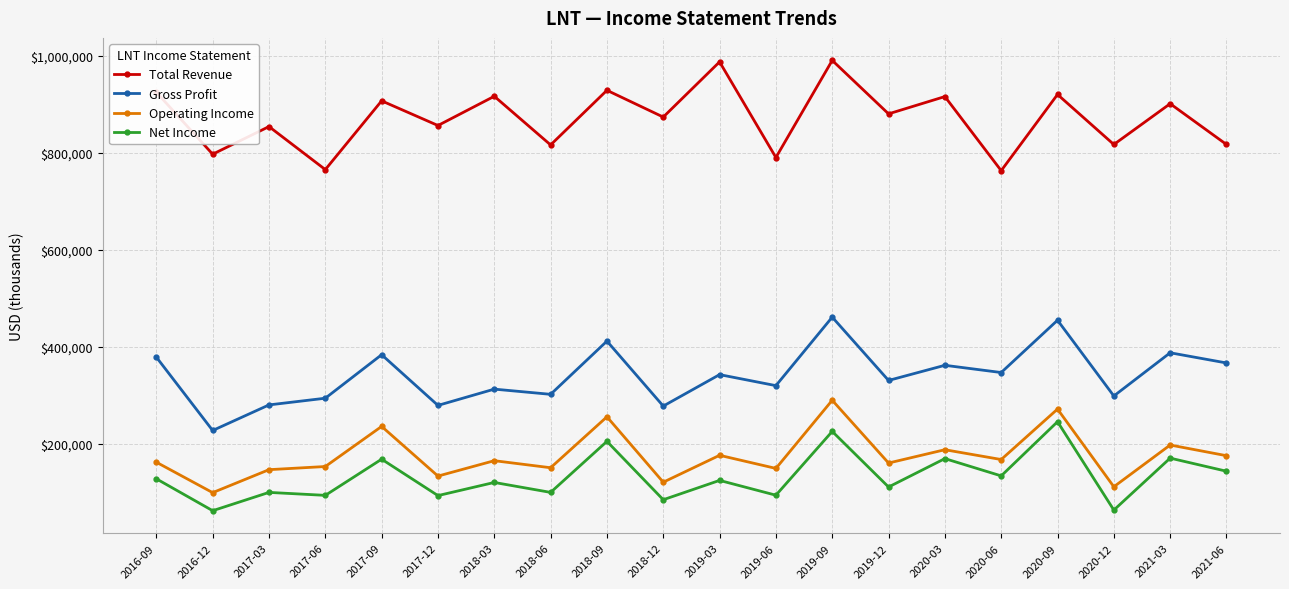

Is it true that Operating Income equals 258074 at 2019-06?

False